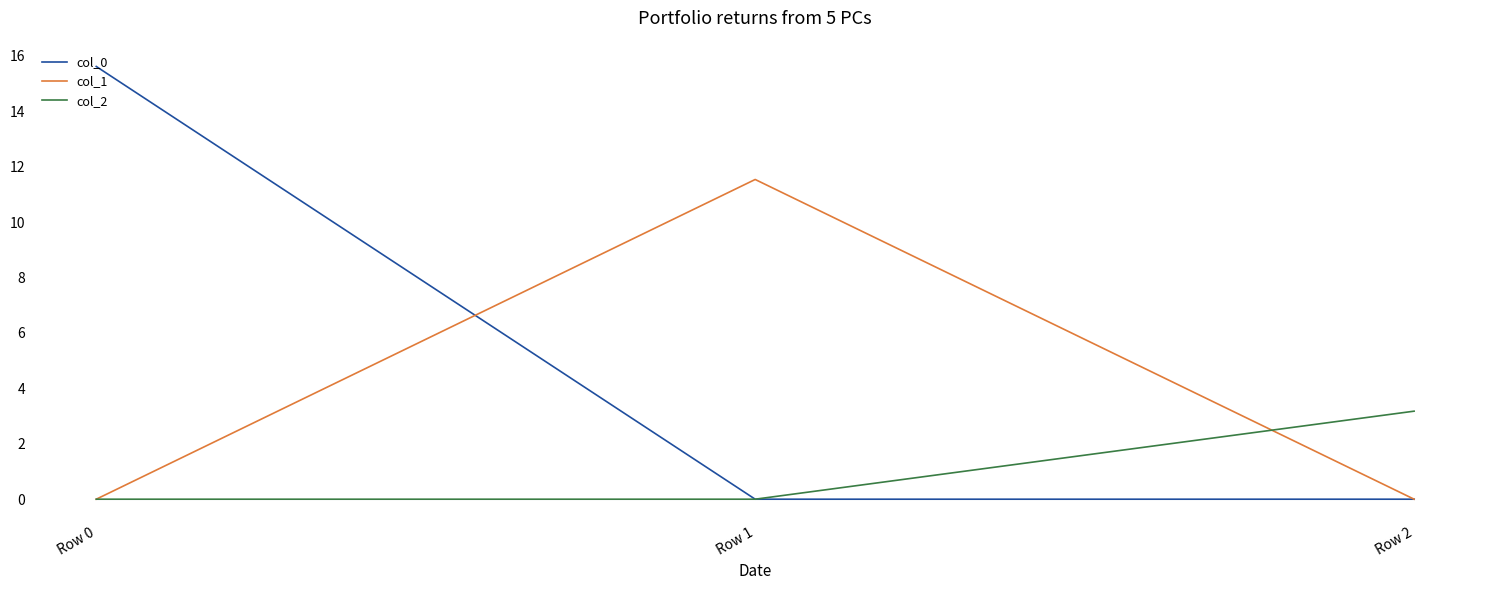

Reading left to right, what are all the values shown in this chart?

col_0: Row 0=15.6	Row 1=0.0	Row 2=0.0
col_1: Row 0=0.0	Row 1=11.5	Row 2=0.0
col_2: Row 0=0.0	Row 1=0.0	Row 2=3.2